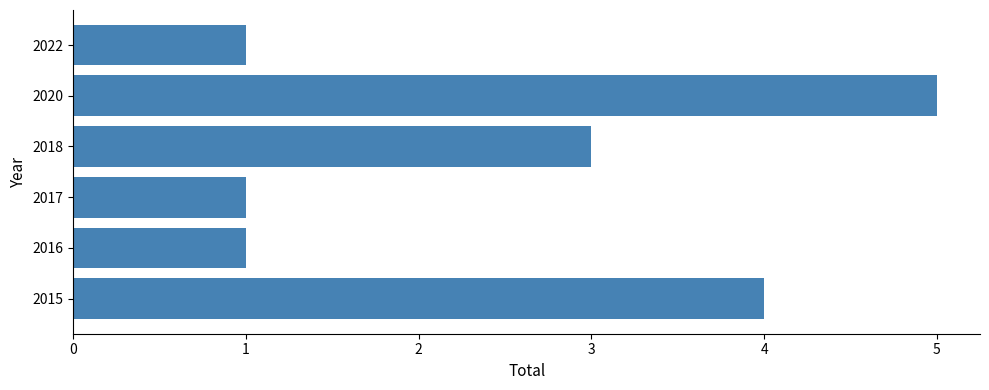

What is the difference between the maximum and second lowest values?

4